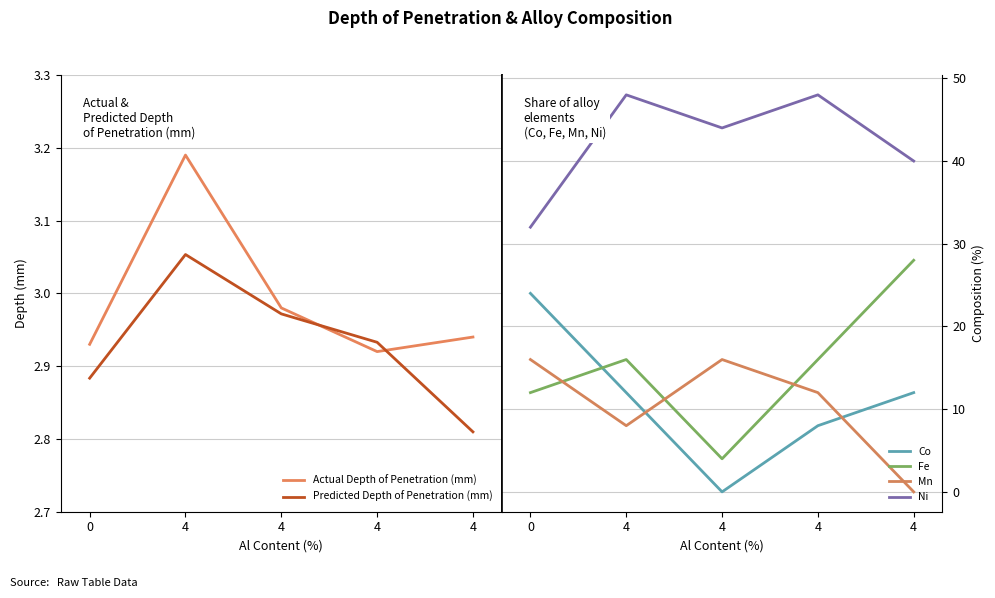

Reading left to right, list all the values displayed in this chart.

Actual Depth of Penetration (mm): 2.9	3.2	3.0	2.9	2.9
Predicted Depth of Penetration (mm): 2.9	3.1	3.0	2.9	2.8
Co: 24.0	12.0	0.0	8.0	12.0
Fe: 12.0	16.0	4.0	16.0	28.0
Mn: 16.0	8.0	16.0	12.0	0.0
Ni: 32.0	48.0	44.0	48.0	40.0